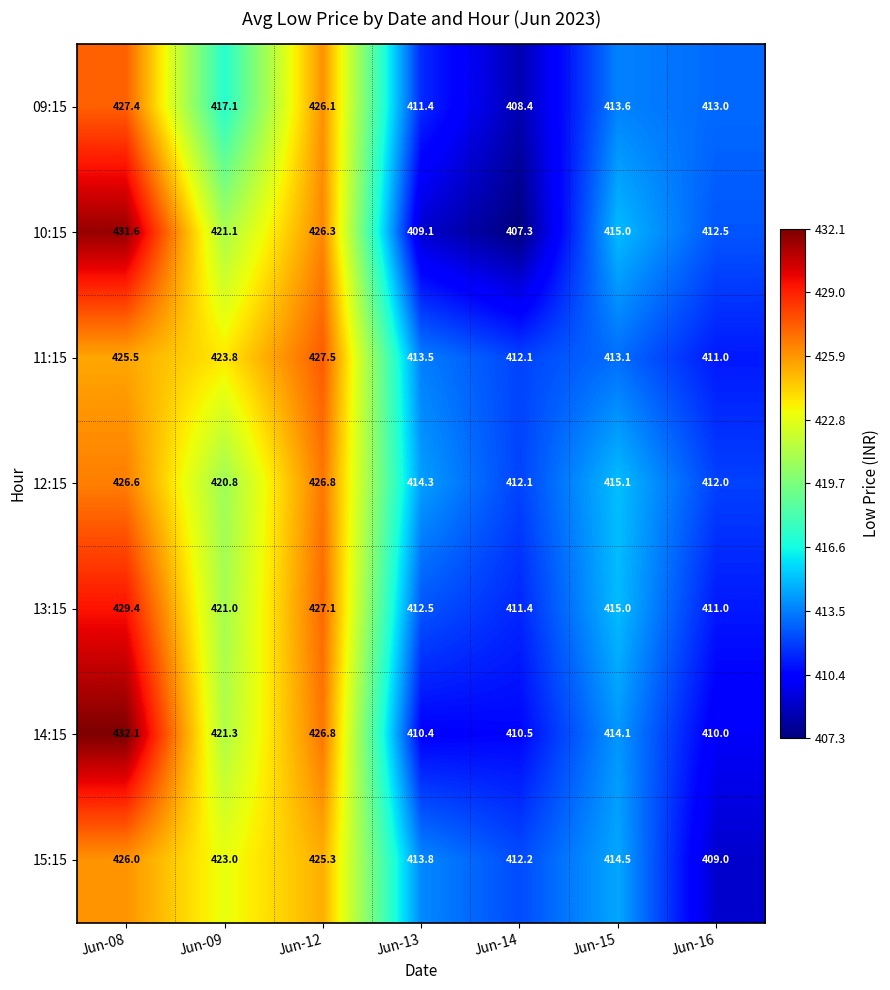

How many values in the 14:15 series exceed 414?

4